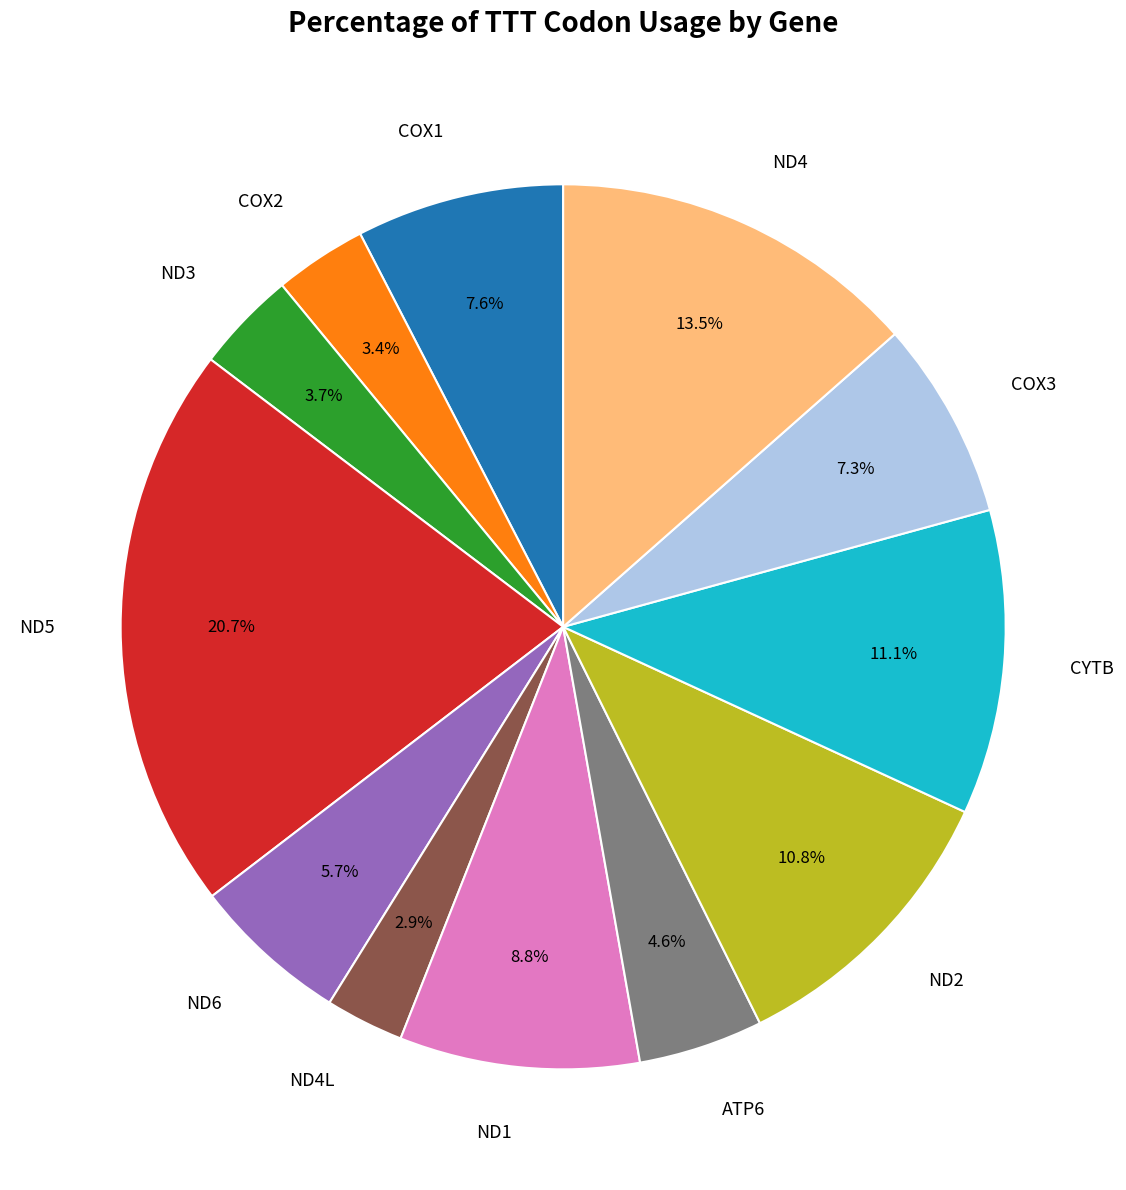

True or false: ND3 accounts for 15% of the total.

False